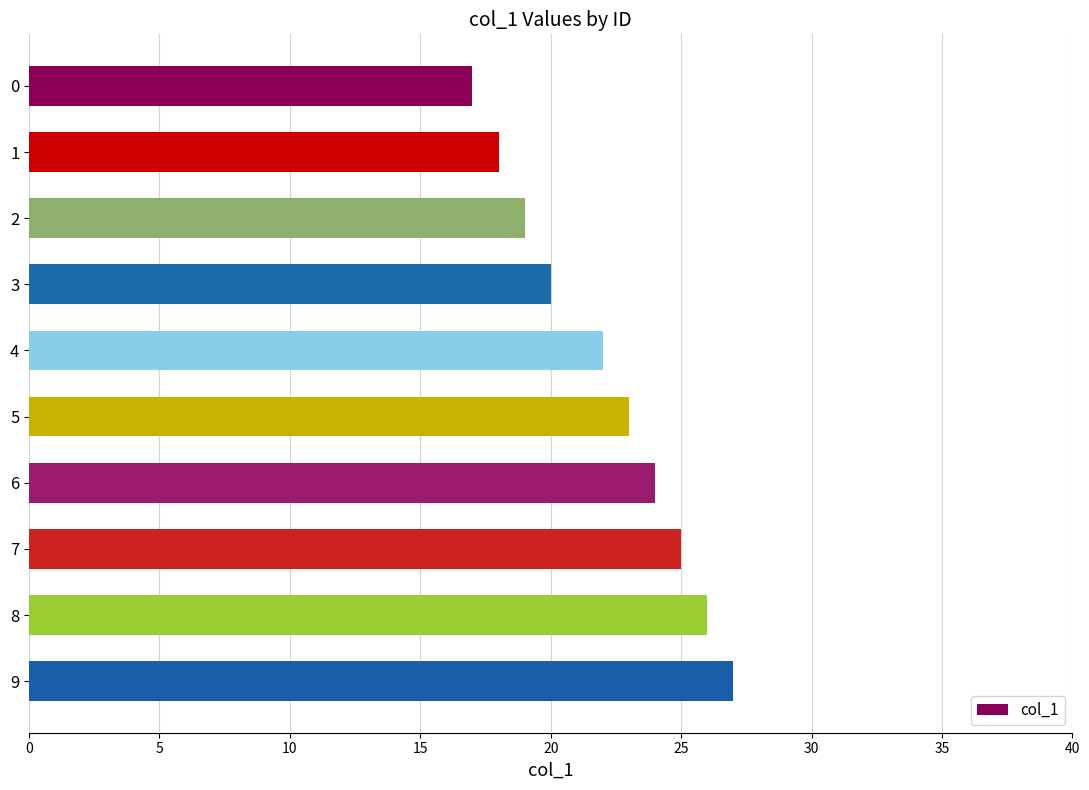

Reading top to bottom, transcribe all the data shown in this chart.

0=17	1=18	2=19	3=20	4=22	5=23	6=24	7=25	8=26	9=27